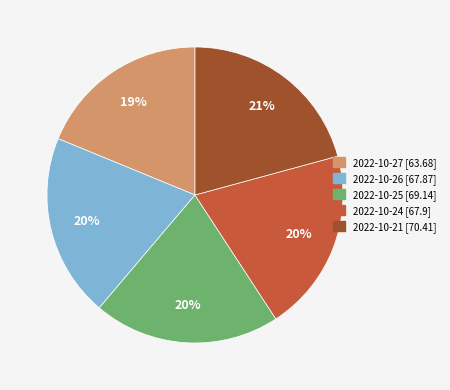

Which slice is the smallest?

2022-10-27